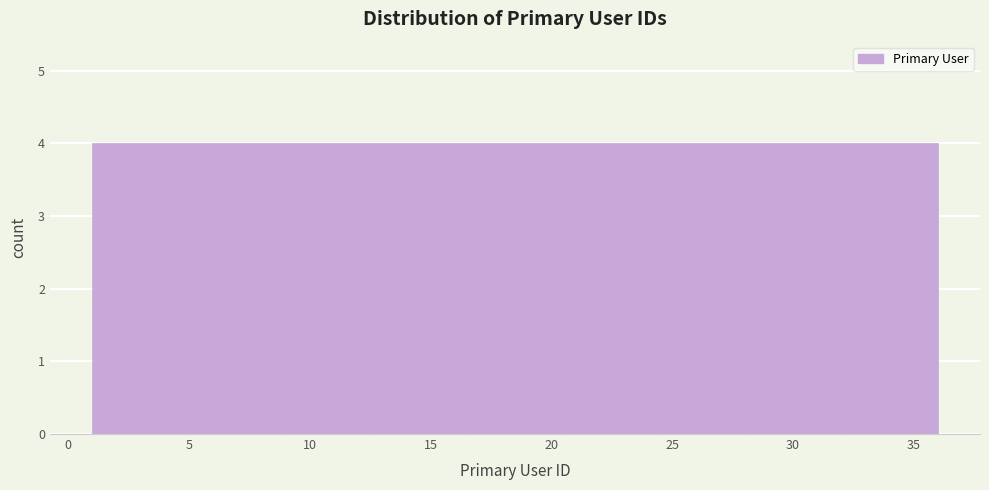

Reading left to right, list every bar in this chart as the range it spans on the x-axis followed by its height. Neither the bar edges nor the heights are printed on the chart, so give them approximately, as read against the axes.

1.0 to 5.0: 4
5.0 to 9.0: 4
9.0 to 12.5: 4
12.5 to 16.5: 4
16.5 to 20.5: 4
20.5 to 24.5: 4
24.5 to 28.0: 4
28.0 to 32.0: 4
32.0 to 36.0: 4